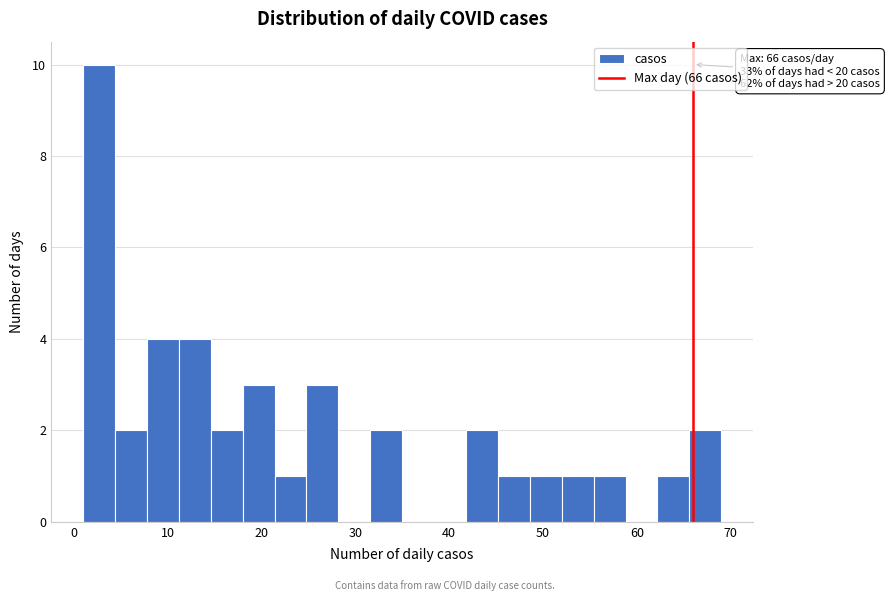

Around what value on the x-axis is the tallest bar? Give the approximate position of its centre, as read against the axis.

3